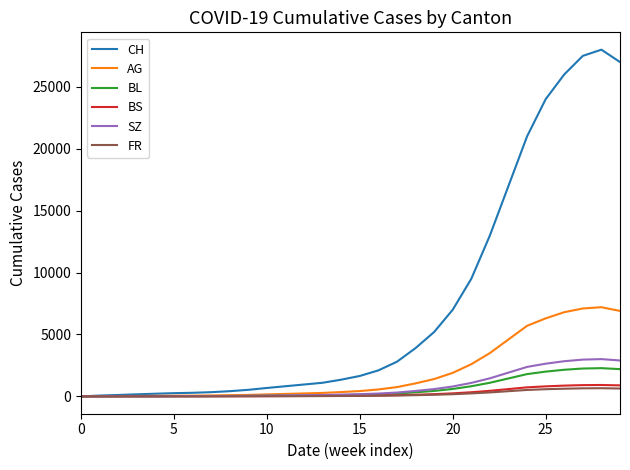

Which series has the largest range (max minus min)?

CH